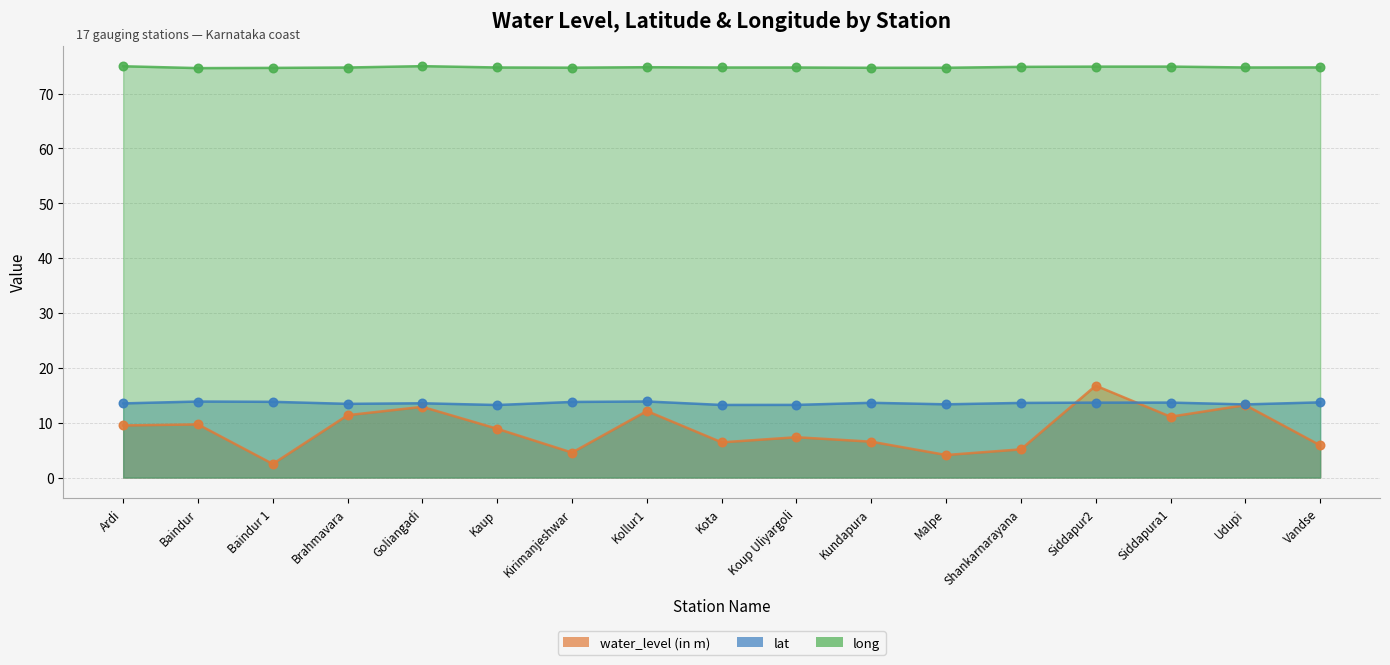

What are all the series names shown in the legend?

water_level (in m), lat, long